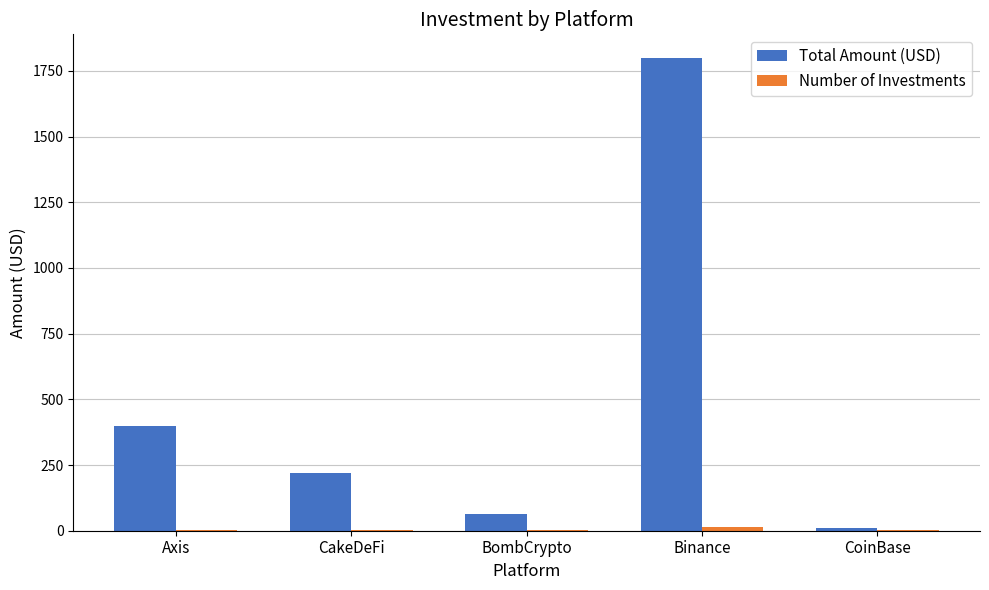

True or false: Total Amount (USD) has a value of 1799 at Binance.

True